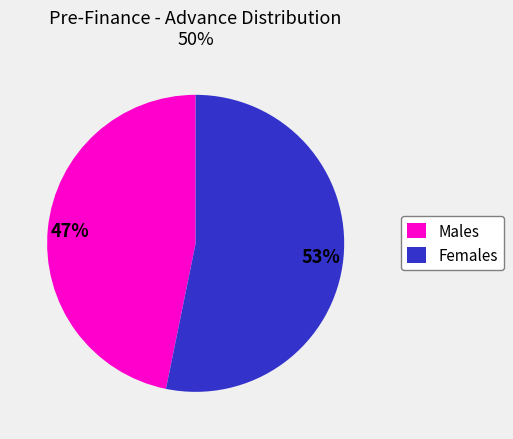

To the nearest percent, what is the difference between the largest and smallest slice percentages?

6%